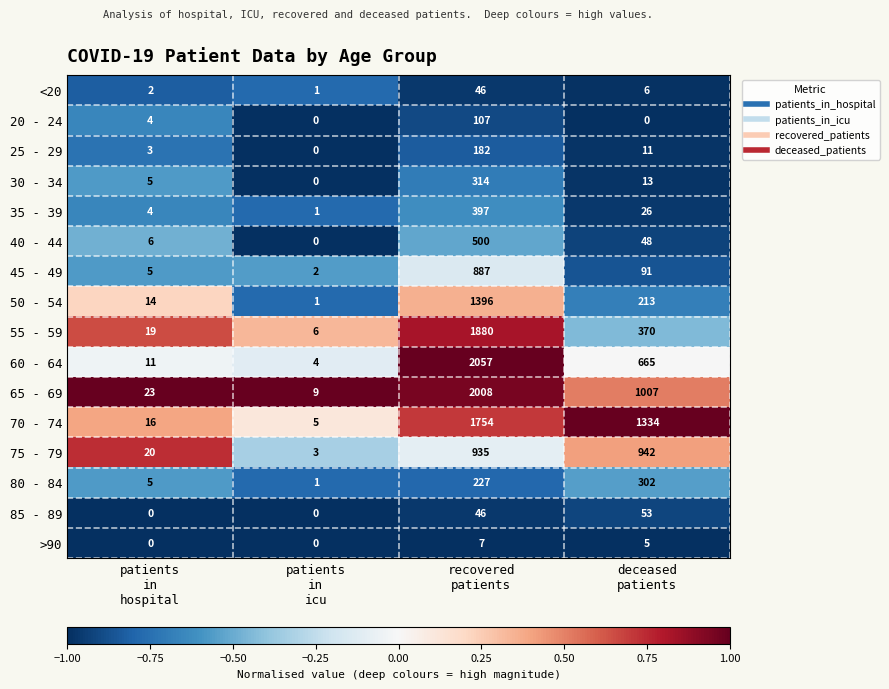

What is the sum of all <20 values?

55